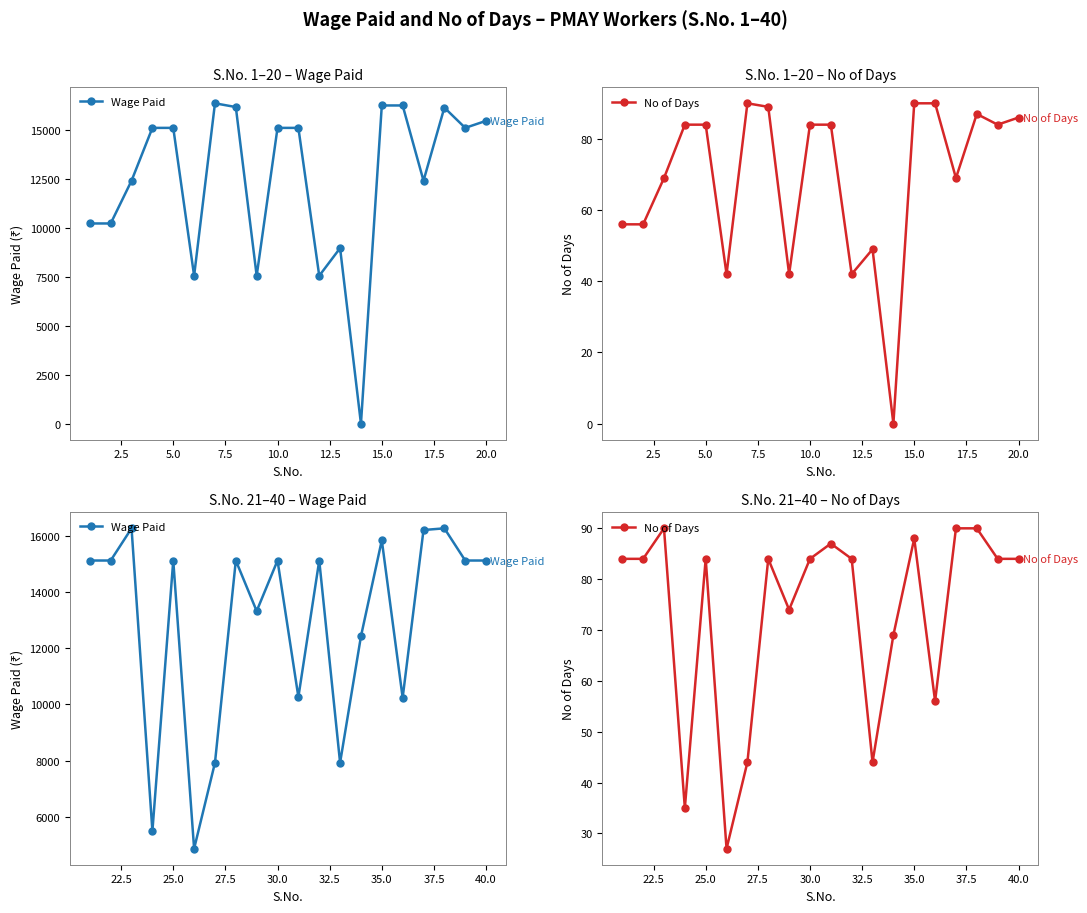

Which series has the largest total across all categories?

Wage Paid